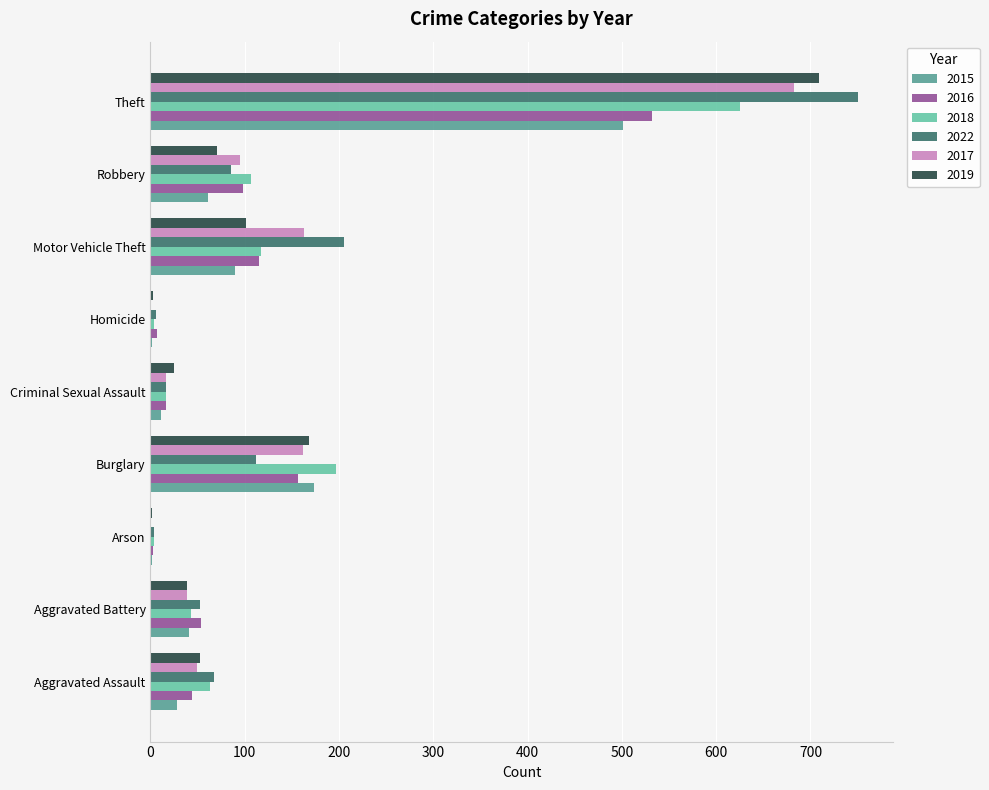

Between Aggravated Assault and Motor Vehicle Theft, which series saw the biggest shift?

2022